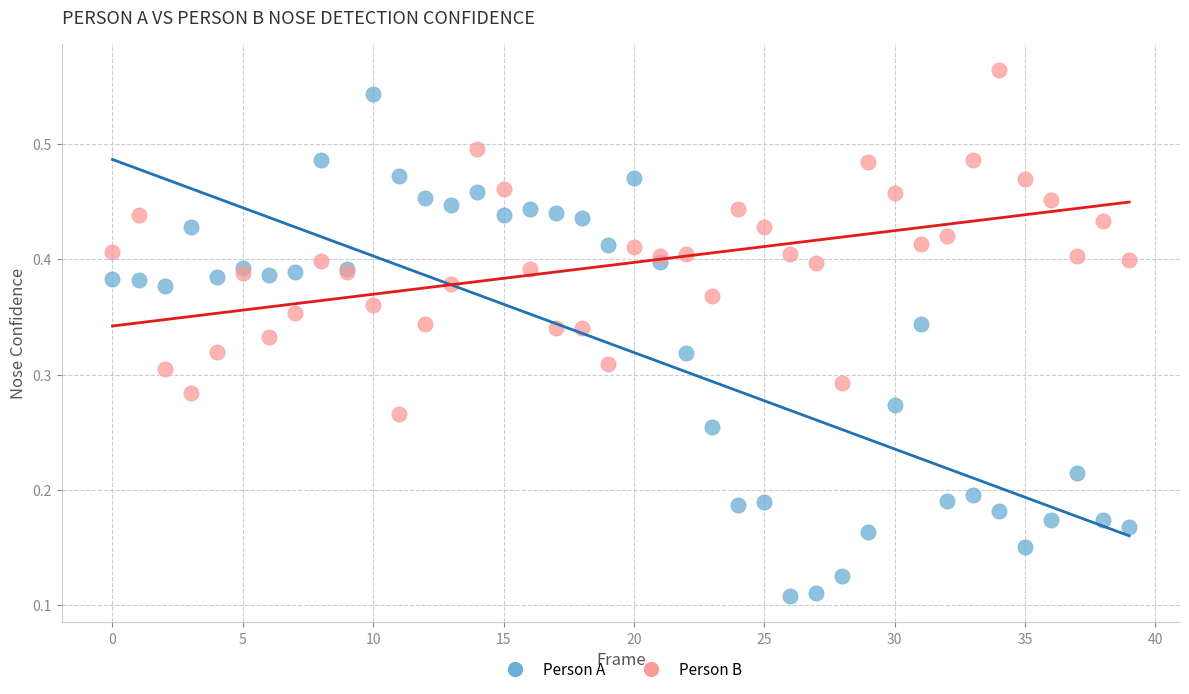

What are all the series names shown in the legend?

Person A, Person B